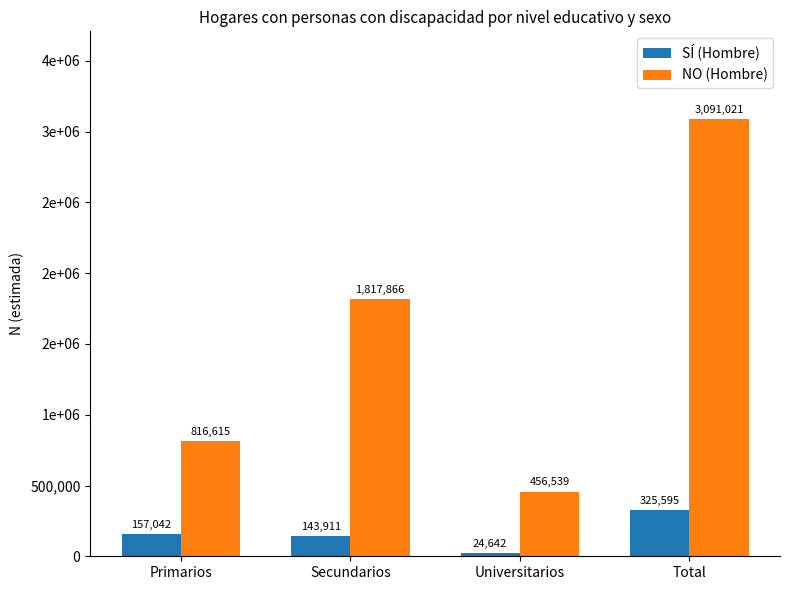

What are all the series names shown in the legend?

SÍ (Hombre), NO (Hombre)